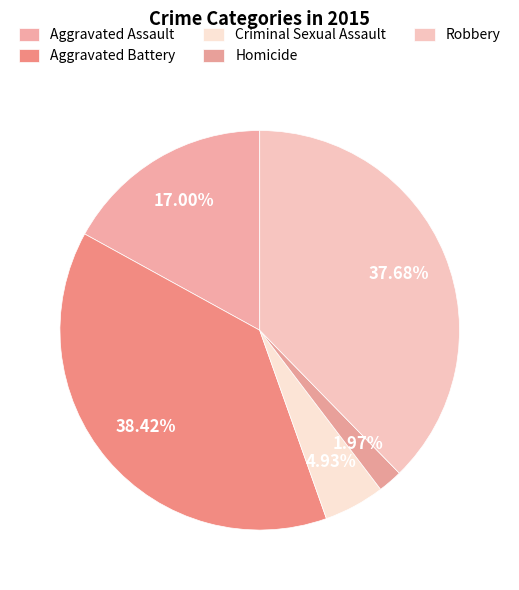

How many slices are in this pie chart?

5